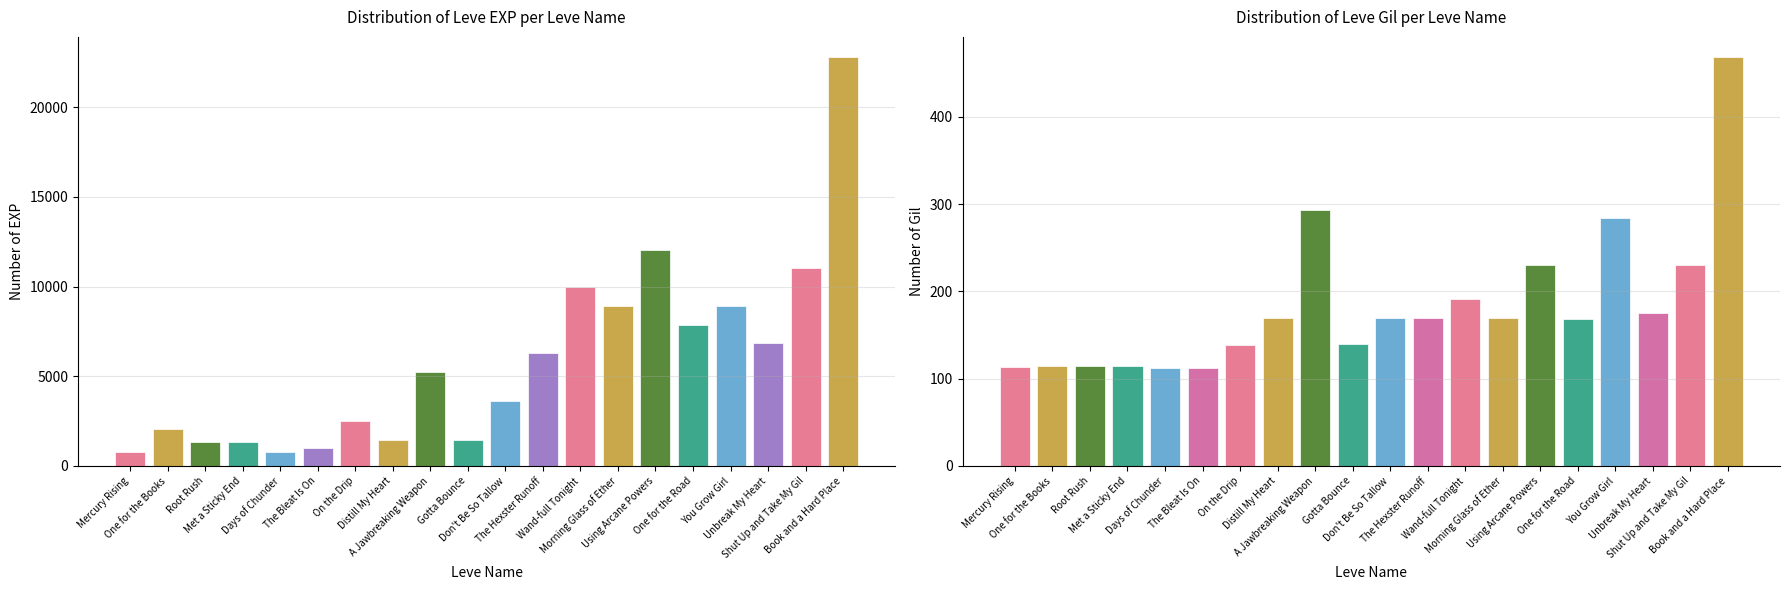

How many categories are shown in the chart?

20